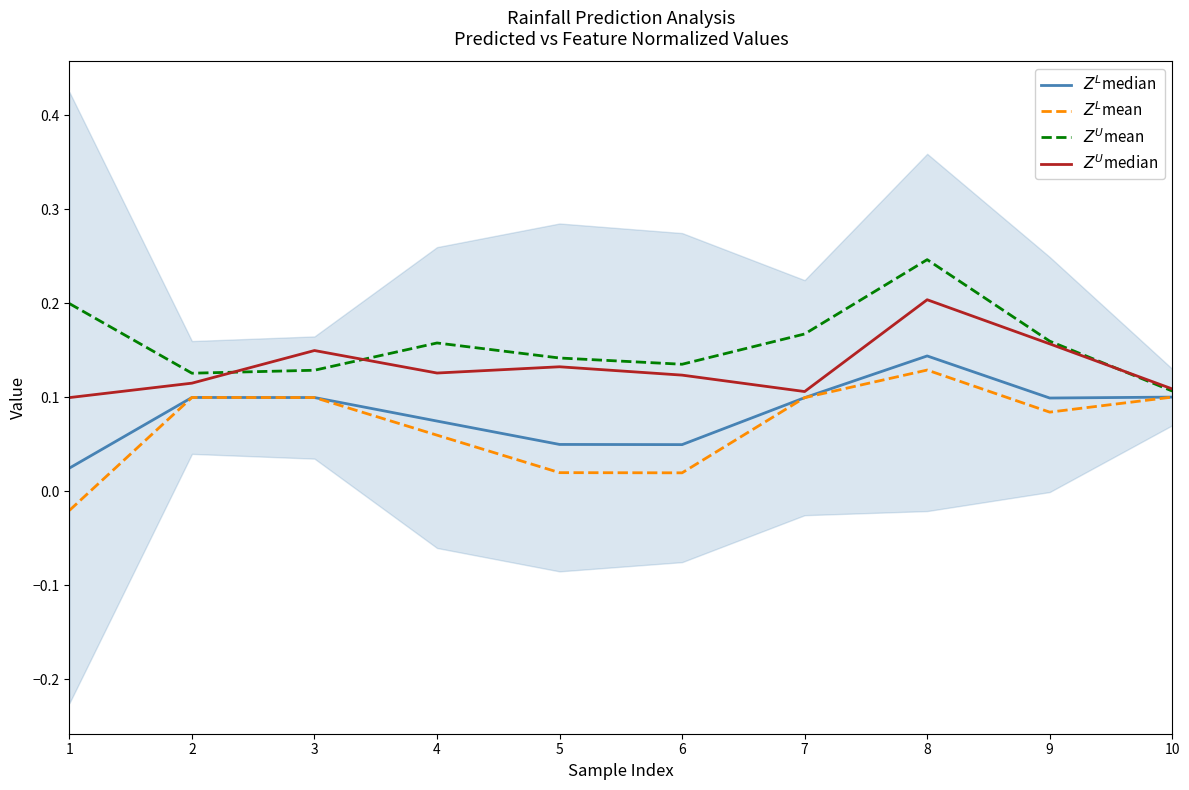

How many values in the $Z^L$mean series are below 0?

1